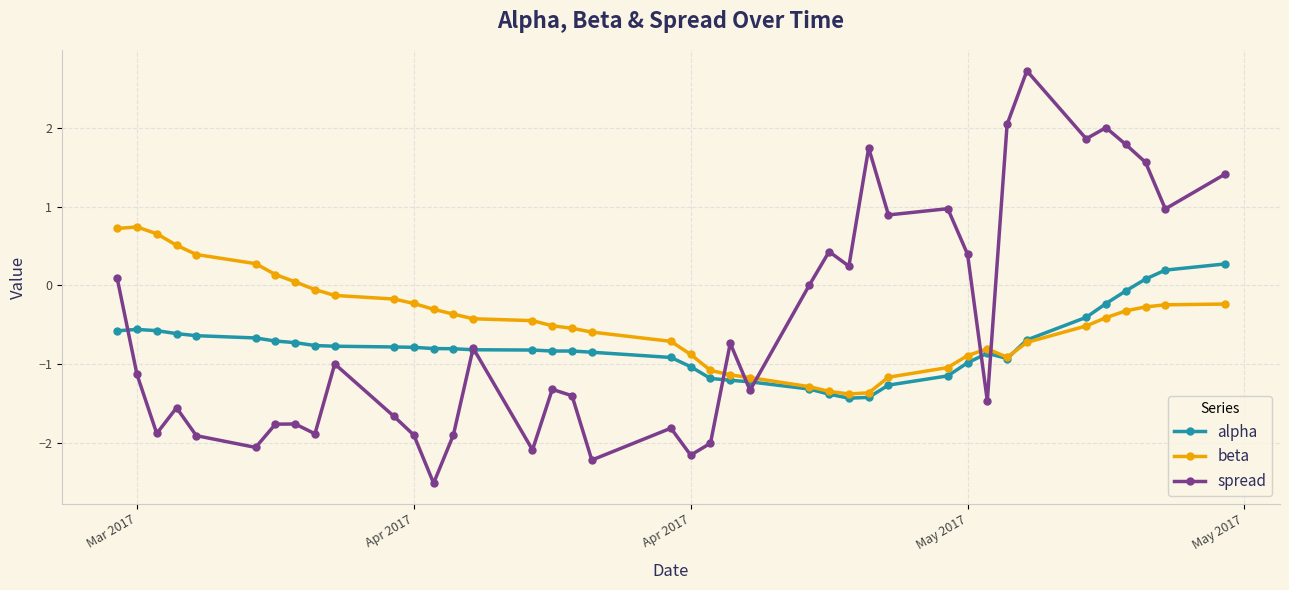

What is the lowest value of the spread series?

-2.5